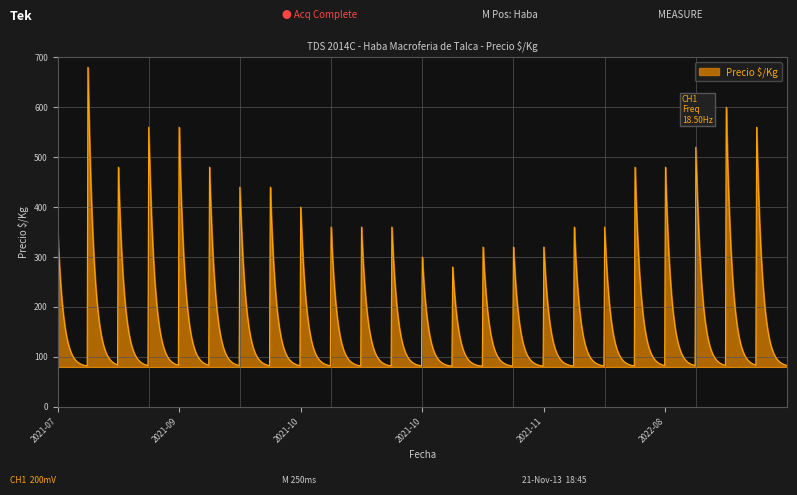

What is the smallest value displayed?

81.3